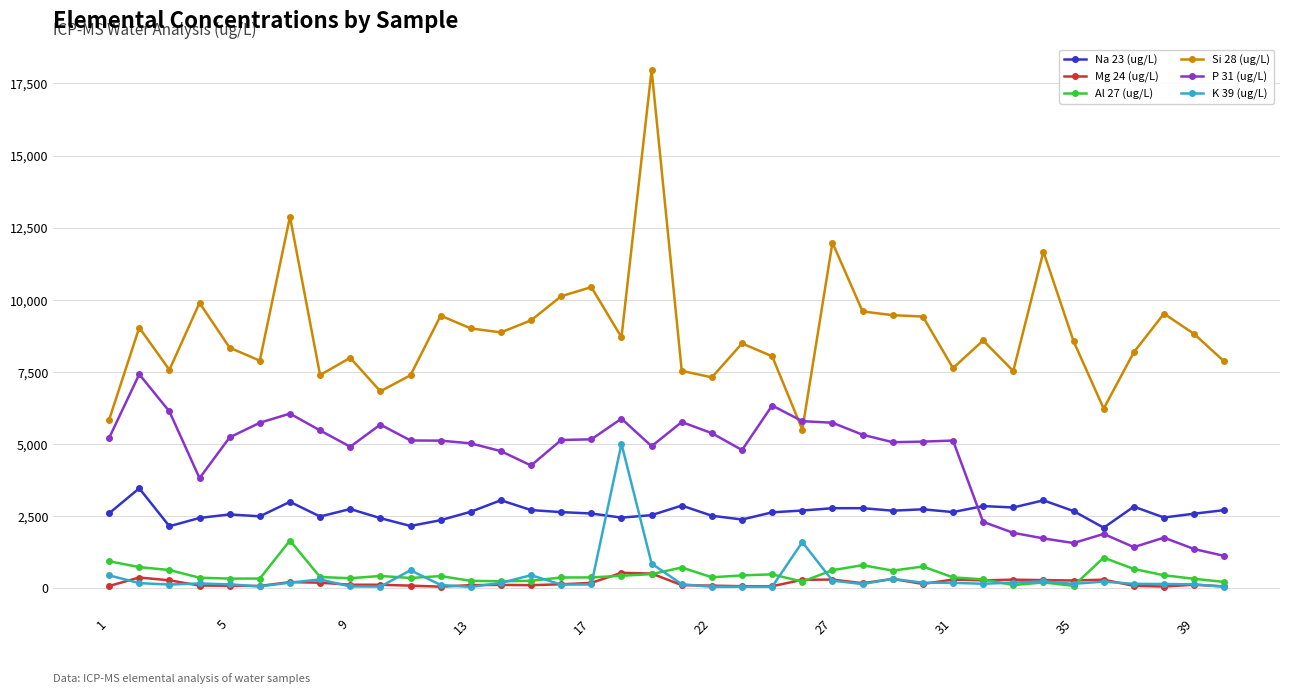

At how many categories does at least one series exceed 10941?

4